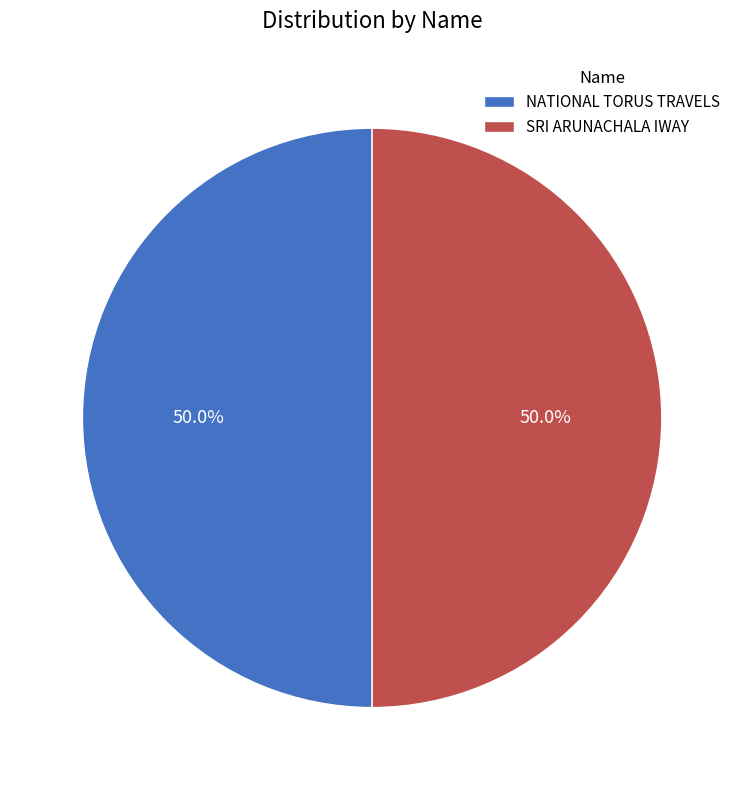

To the nearest percent, what portion does NATIONAL TORUS TRAVELS represent?

50%